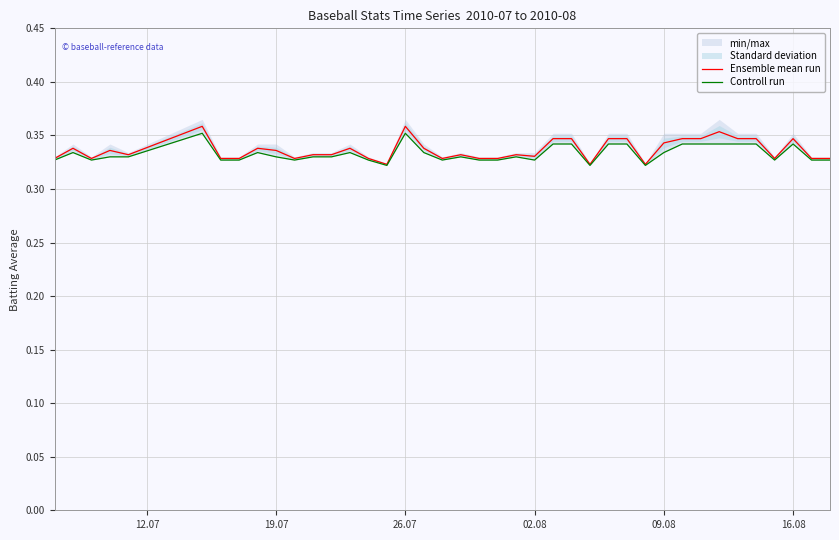

Does the chart have visible grid lines?

Yes